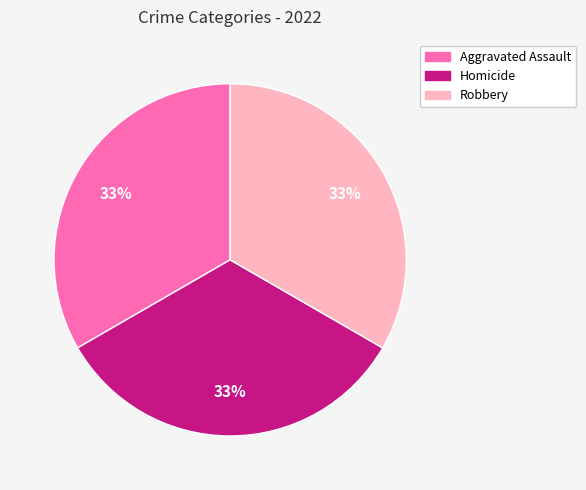

To the nearest percent, what is the difference between the largest and smallest slice percentages?

0%